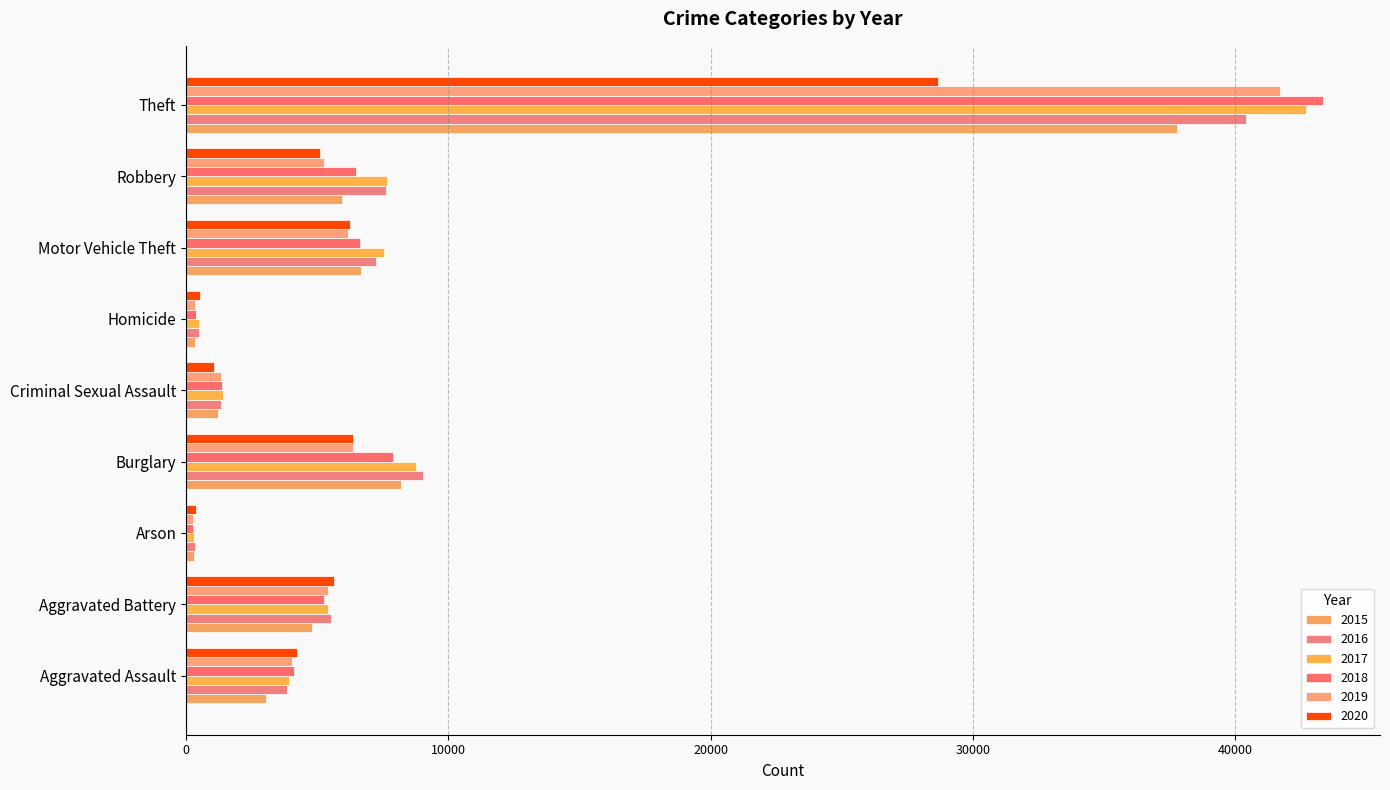

The value of 2020 at Aggravated Assault is 6955. True or false?

False